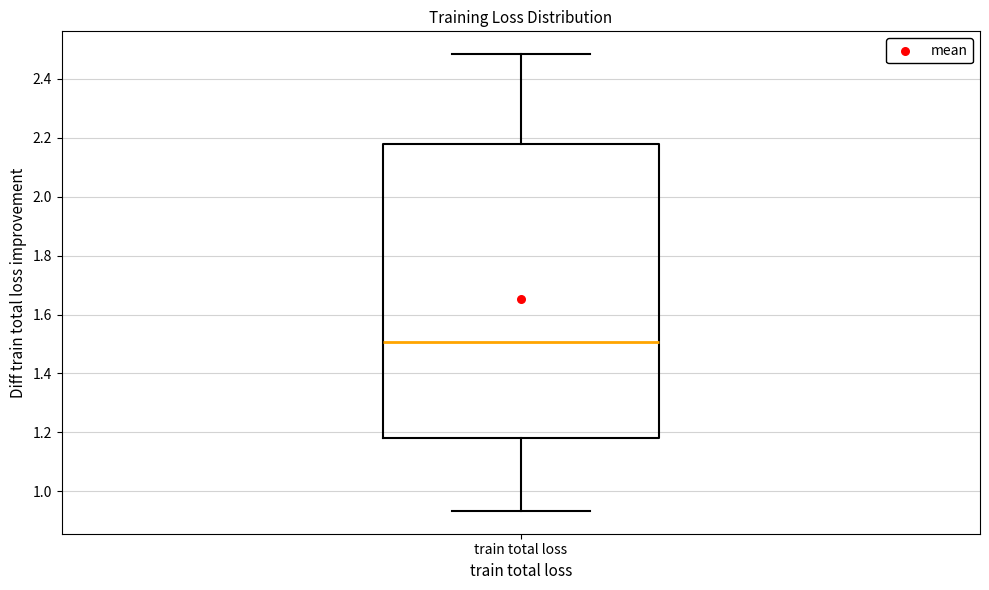

Transcribe this box plot: give where the median line is, the range the box spans, and where the two whiskers end, as read against the y-axis. The values are not printed on the chart, so give them approximately, as read against the axis.

median 1.50, box 1.18 to 2.18, whiskers 0.94 to 2.48